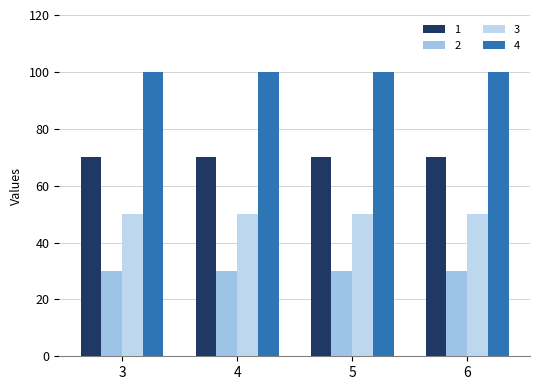

How many distinct data groups are displayed?

4